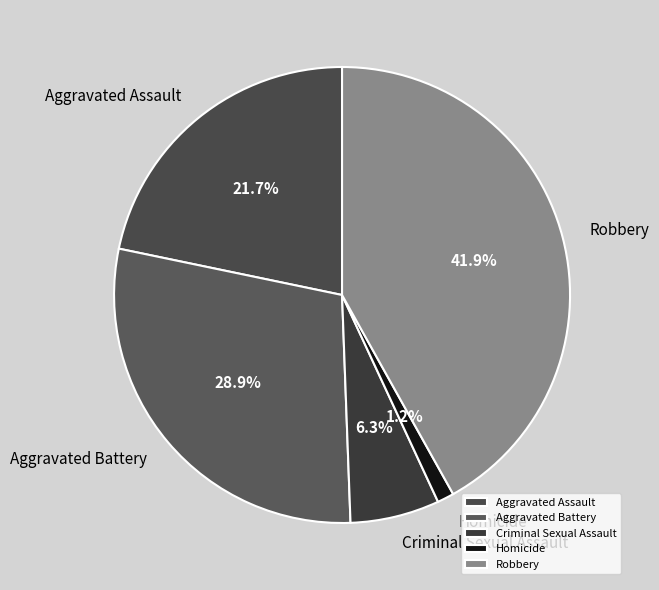

Rank the categories by value from lowest to highest.

Homicide, Criminal Sexual Assault, Aggravated Assault, Aggravated Battery, Robbery